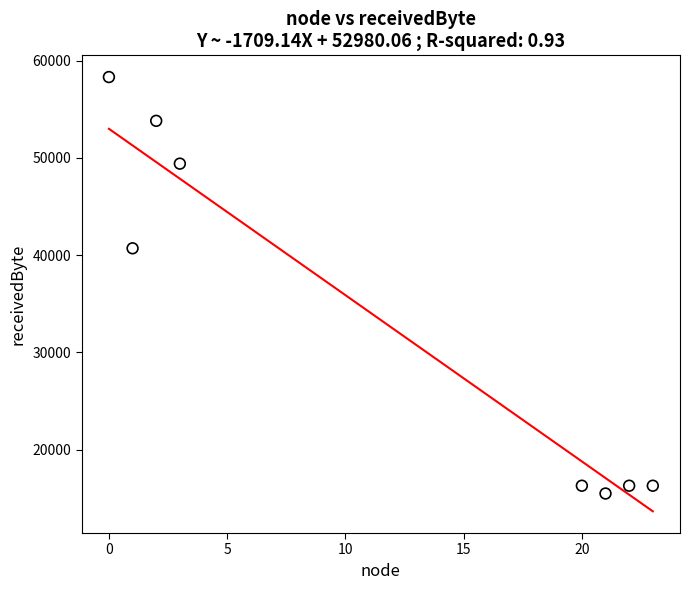

What Y value in the scatter plot is closest to 36900?

40700